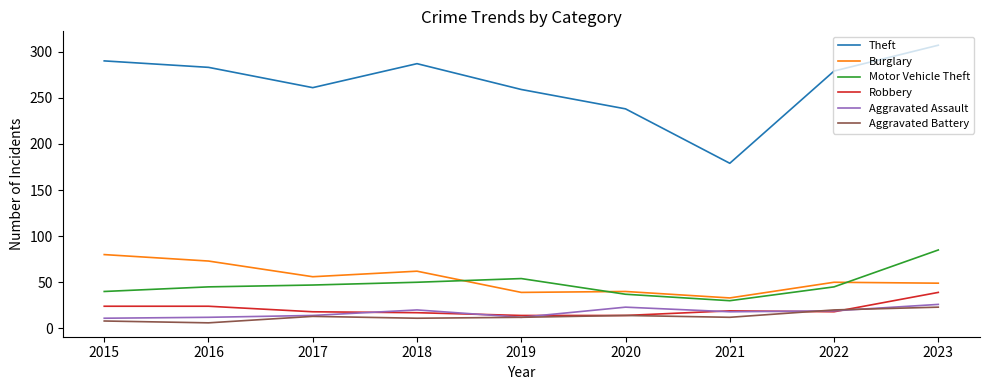

Which series changed the most between 2020 and 2022?

Theft